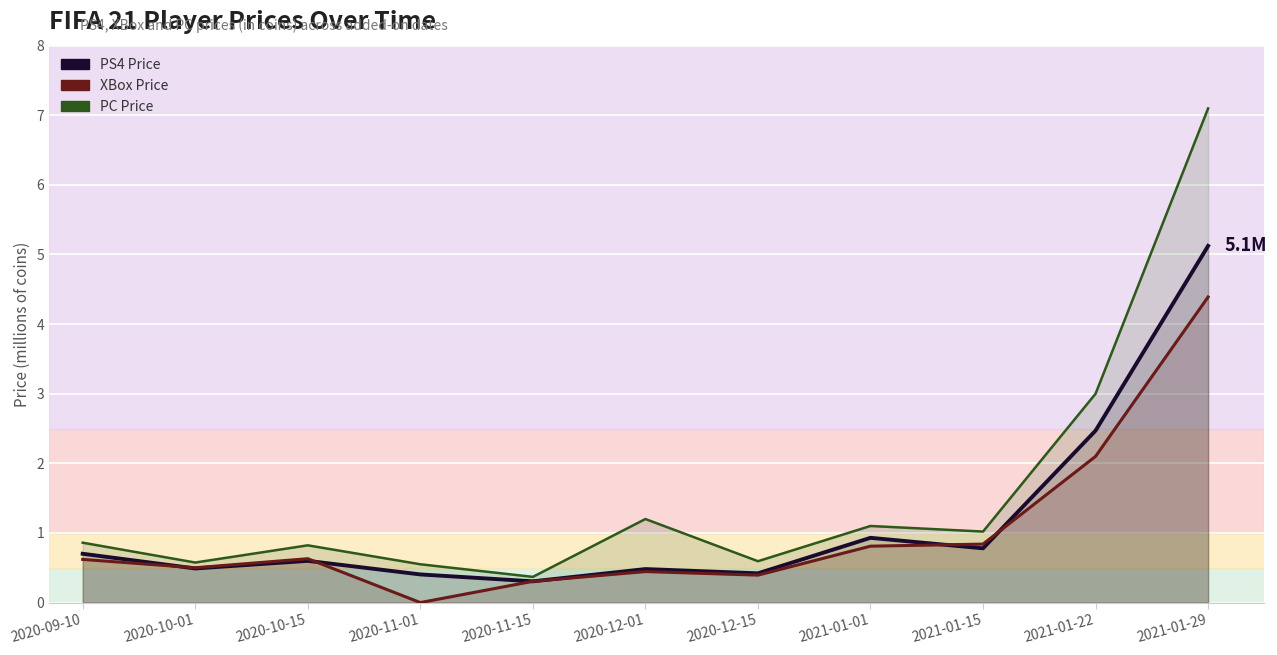

Reading left to right, list all the values displayed in this chart.

PS4 Price: 2020-09-10=0.7	2020-10-01=0.5	2020-10-15=0.6	2020-11-01=0.4	2020-11-15=0.3	2020-12-01=0.5	2020-12-15=0.4	2021-01-01=0.9	2021-01-15=0.8	2021-01-22=2.5	2021-01-29=5.1
XBox Price: 2020-09-10=0.6	2020-10-01=0.5	2020-10-15=0.6	2020-11-01=0.0	2020-11-15=0.3	2020-12-01=0.4	2020-12-15=0.4	2021-01-01=0.8	2021-01-15=0.8	2021-01-22=2.1	2021-01-29=4.4
PC Price: 2020-09-10=0.9	2020-10-01=0.6	2020-10-15=0.8	2020-11-01=0.6	2020-11-15=0.4	2020-12-01=1.2	2020-12-15=0.6	2021-01-01=1.1	2021-01-15=1.0	2021-01-22=3.0	2021-01-29=7.1